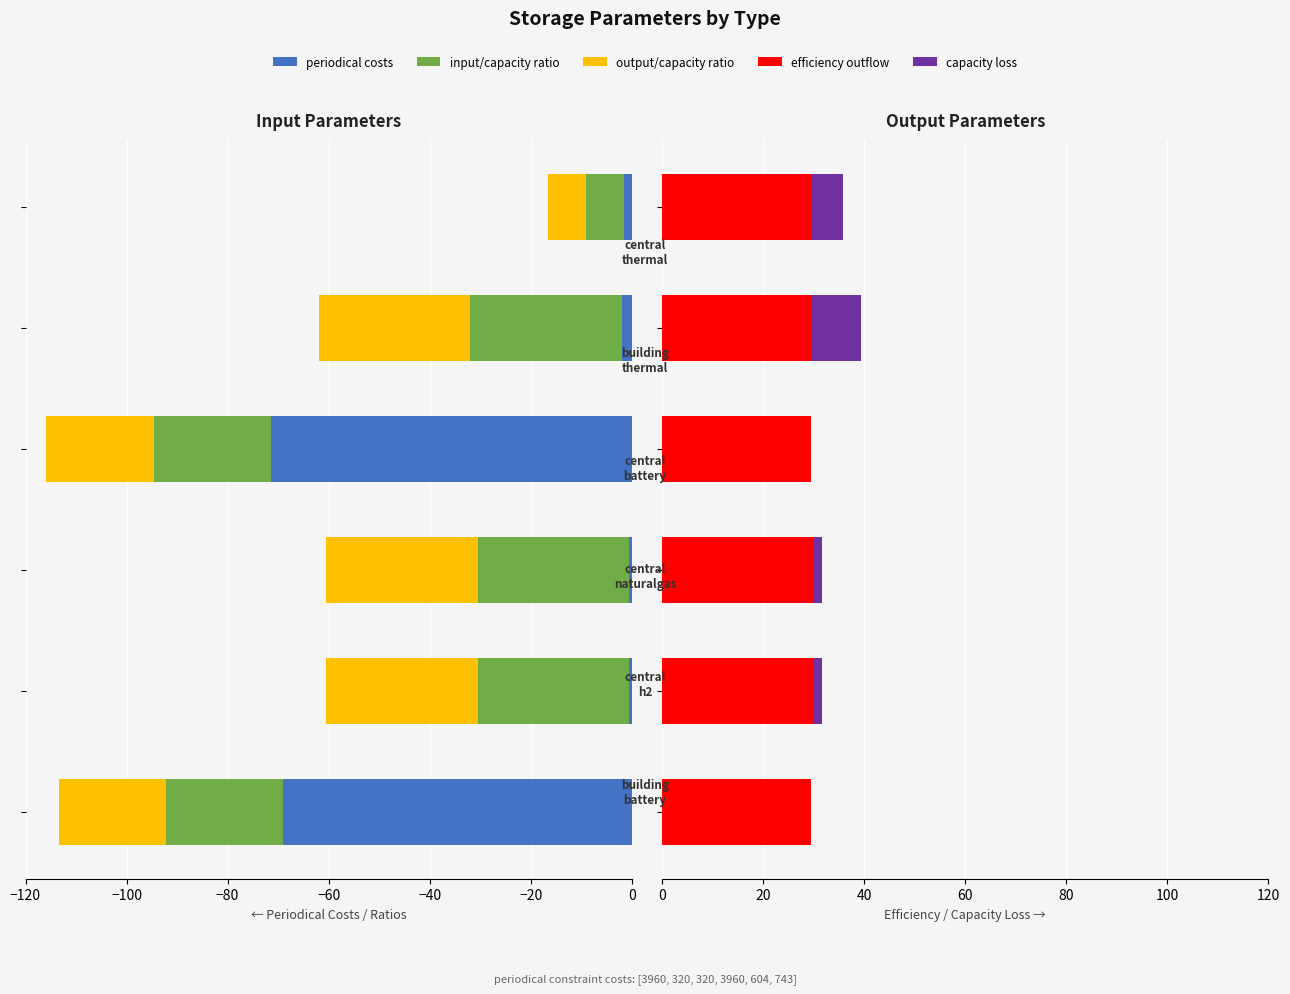

True or false: input/capacity ratio has a value of -23.1 at −120.

True